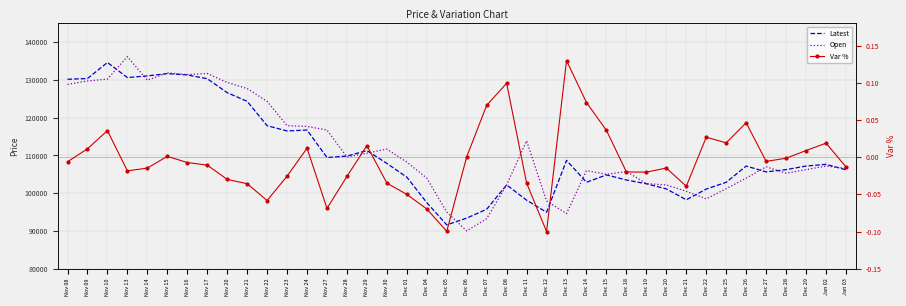

Rank the series at Dec 29 from lowest to highest value.

Var %, Open, Latest